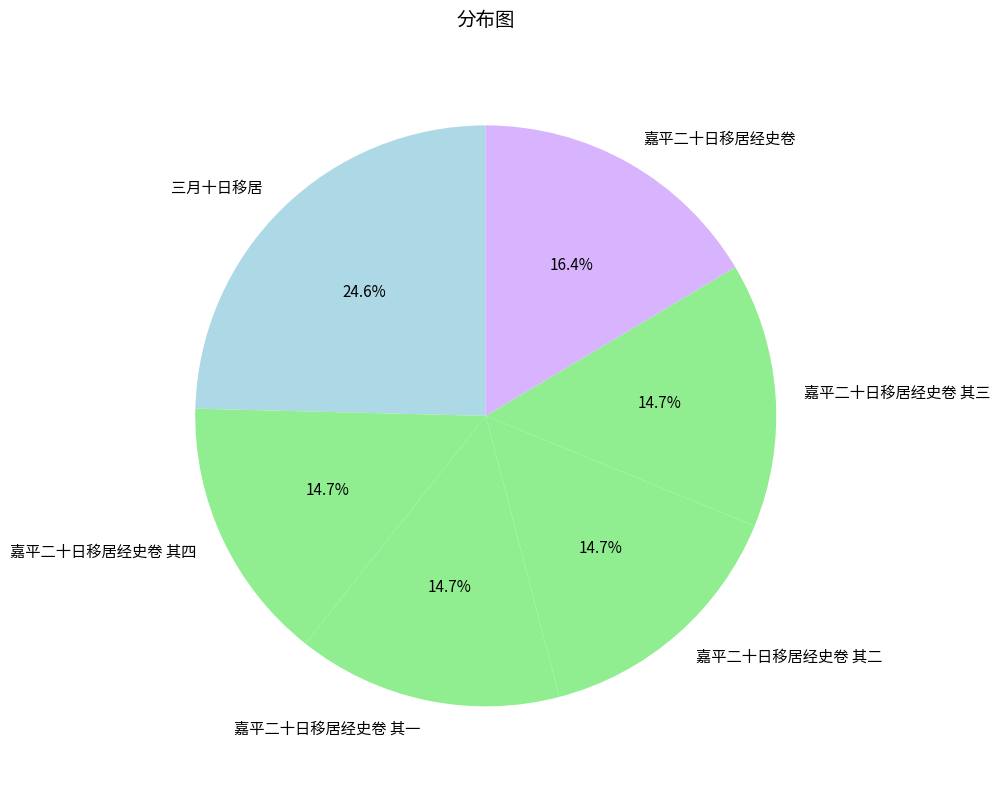

What percentage is the 嘉平二十日移居经史卷 其一 slice, to the nearest percent?

15%